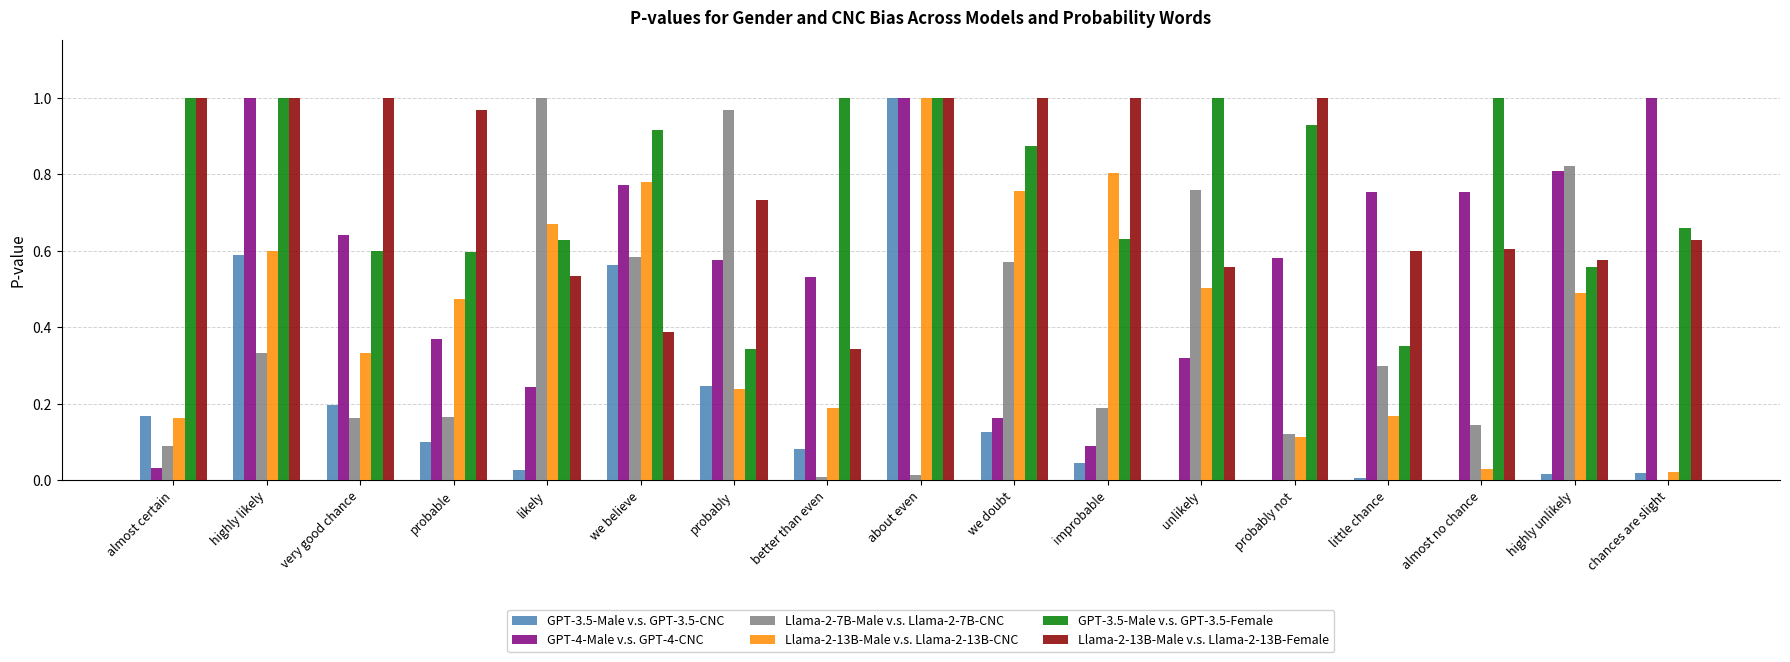

How many categories are shown in the chart?

17